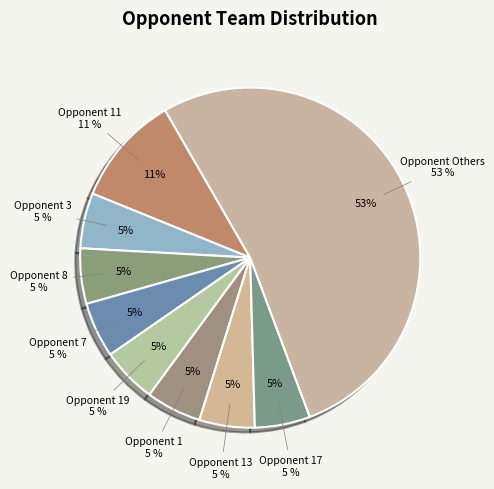

What percentage is the 4 slice, to the nearest percent?

5%